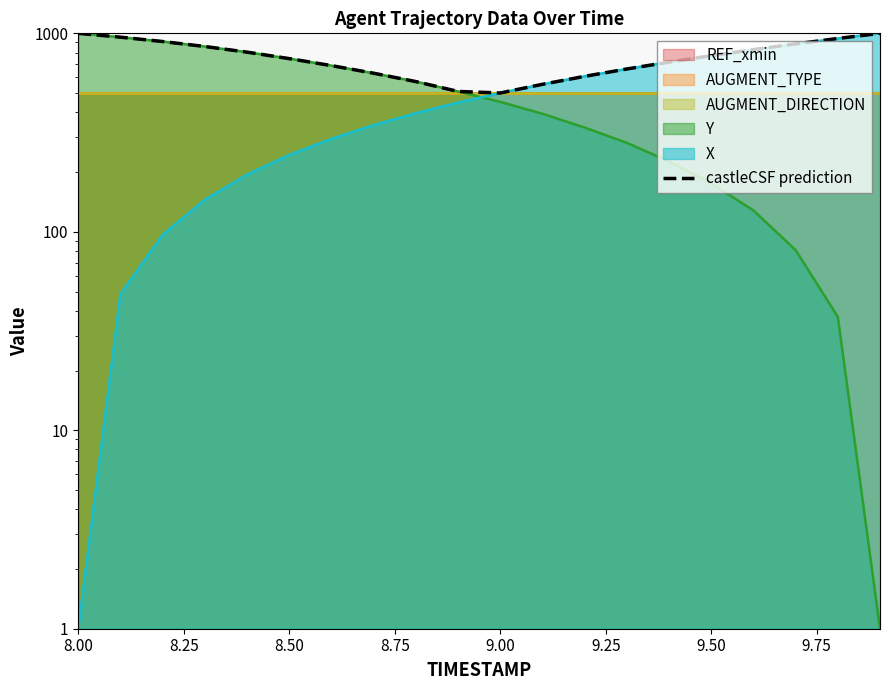

What is the value of the 7th point from the left?

687.6